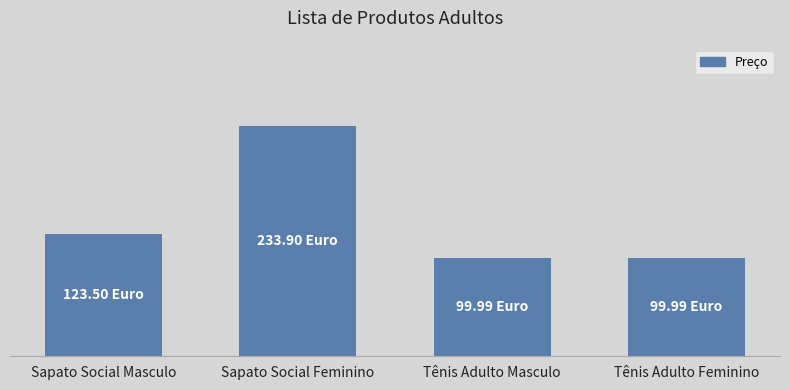

Does the chart contain any negative values?

No